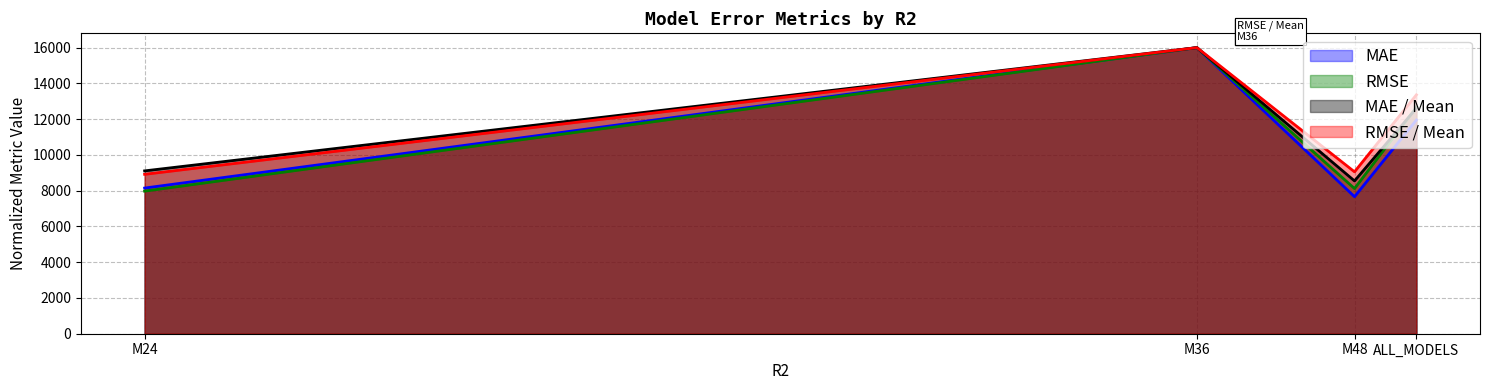

What are all the series names shown in the legend?

MAE, RMSE, MAE / Mean, RMSE / Mean